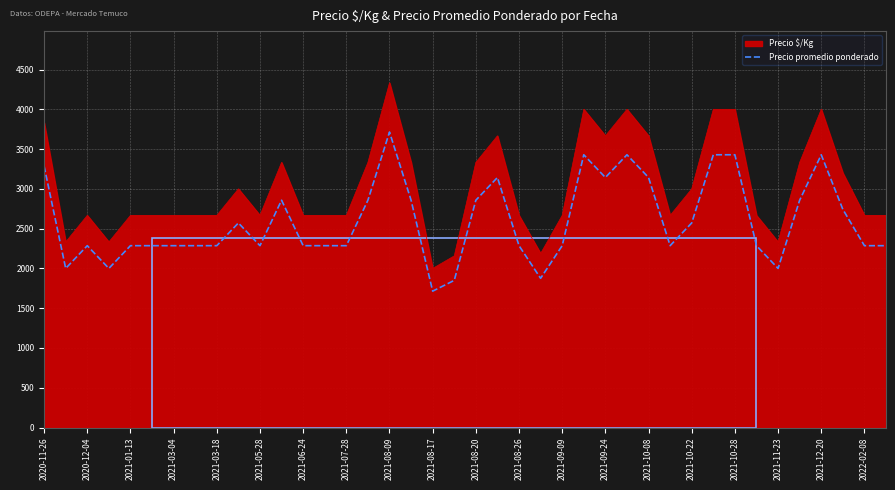

Rank the series by their maximum value, from highest to lowest.

Precio $/Kg, Precio promedio ponderado